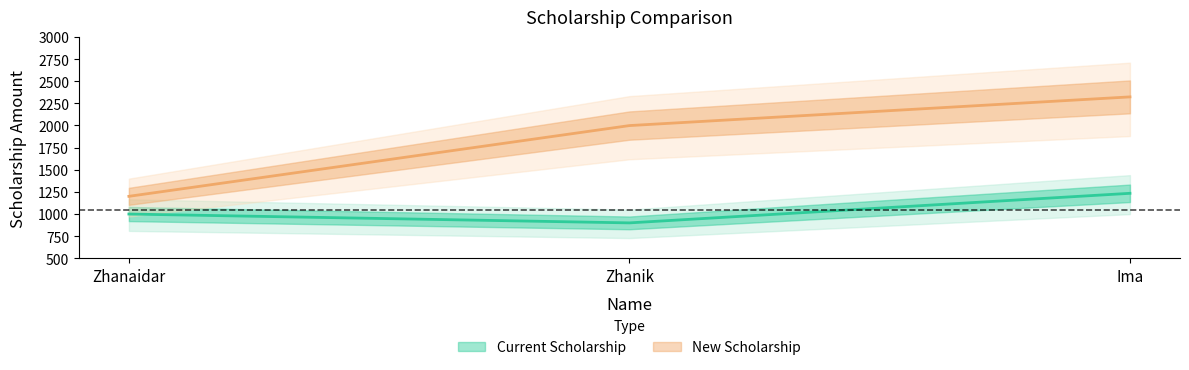

How many values in the Current Scholarship series exceed 1000?

1